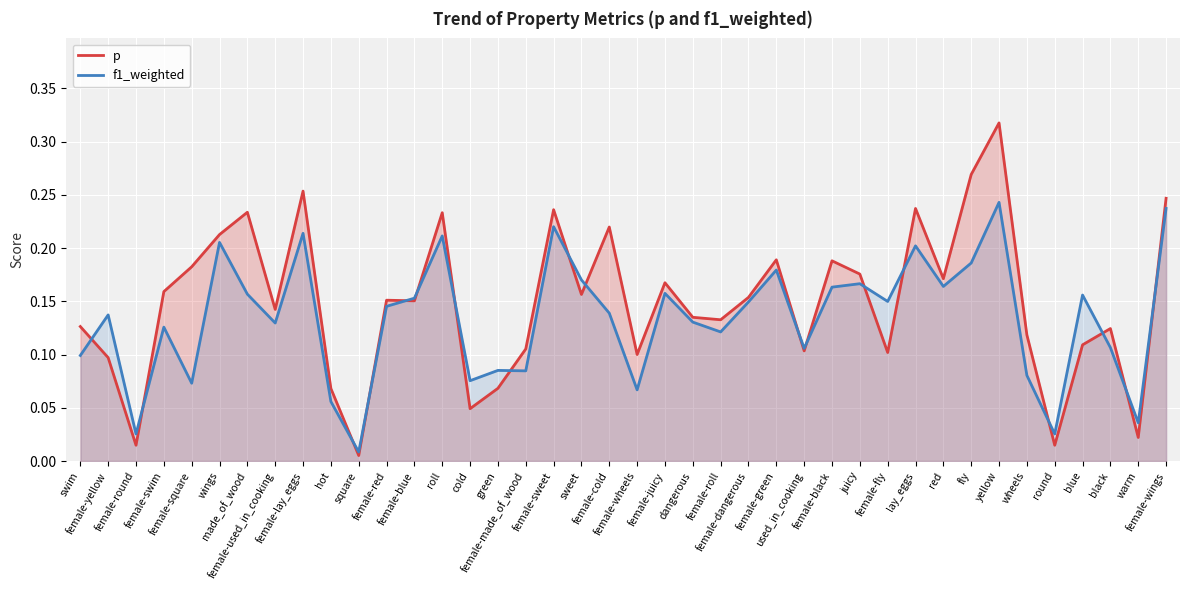

Is the value of p at used_in_cooking greater than the value of f1_weighted at female-black?

No